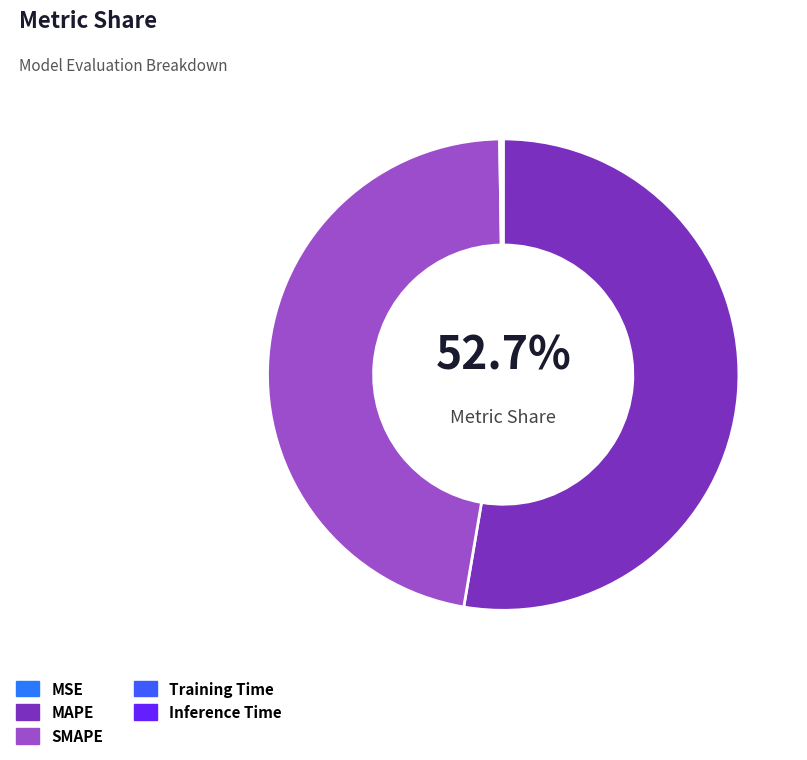

Is it true that MSE is 0% of the pie?

True